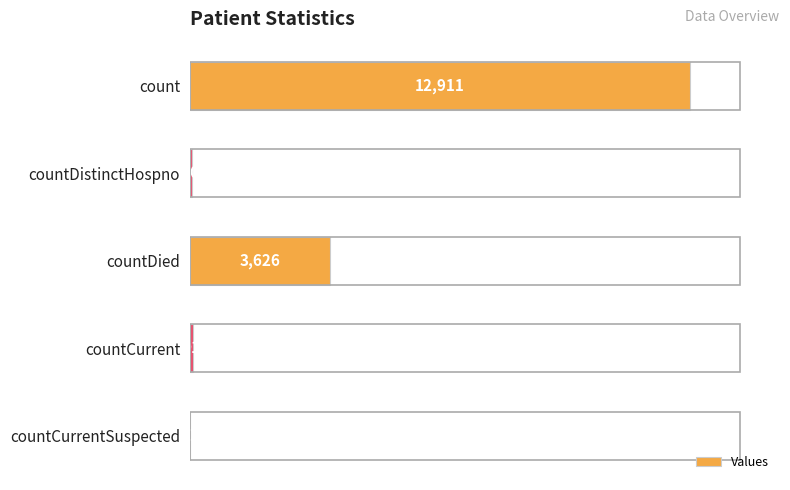

The value at countCurrentSuspected is 4750. True or false?

False